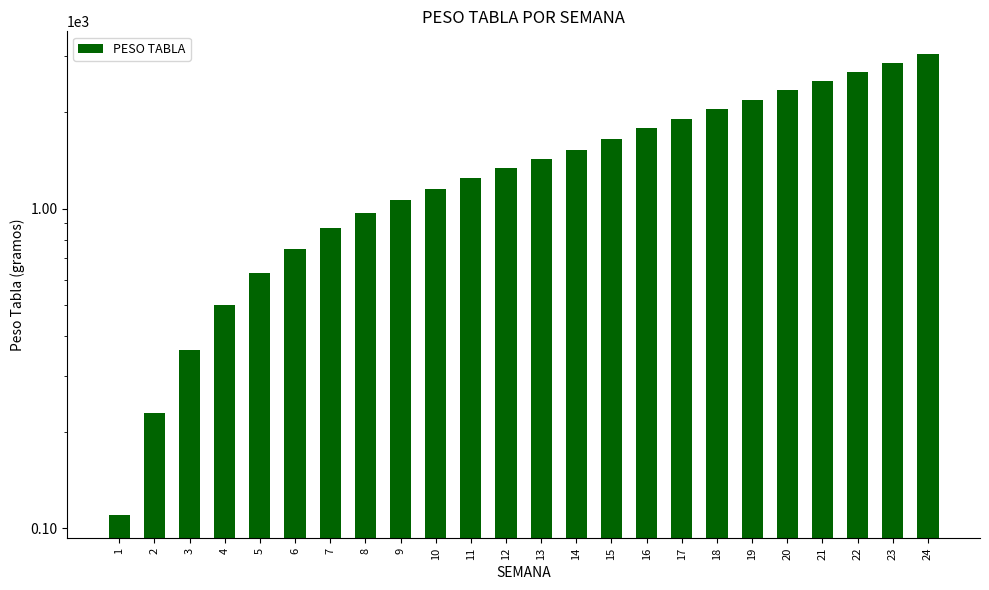

What is the minimum value shown in the chart?

110